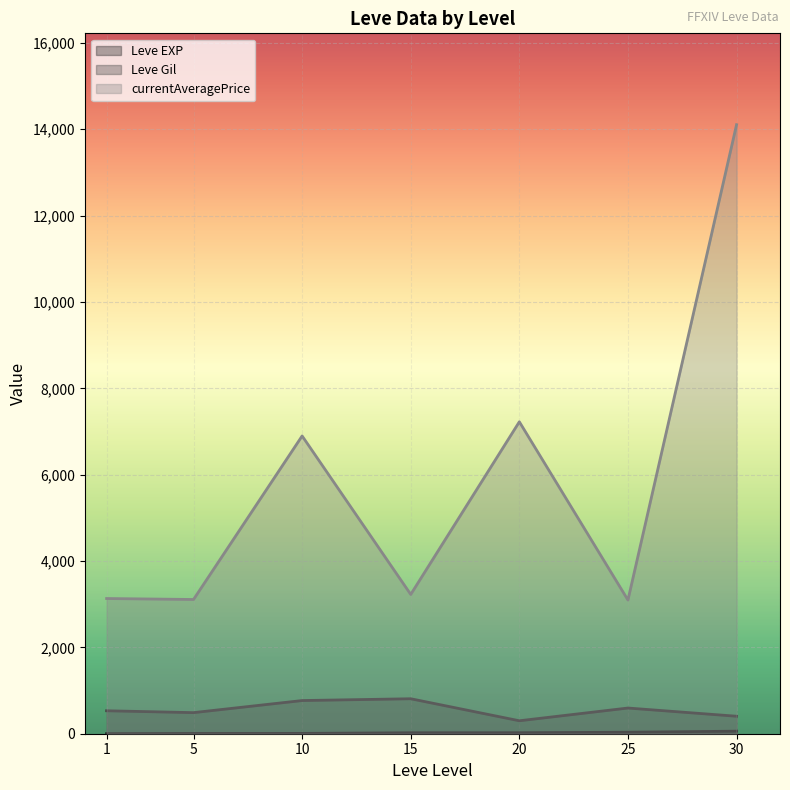

Between 10 and 20, which series saw the biggest shift?

currentAveragePrice